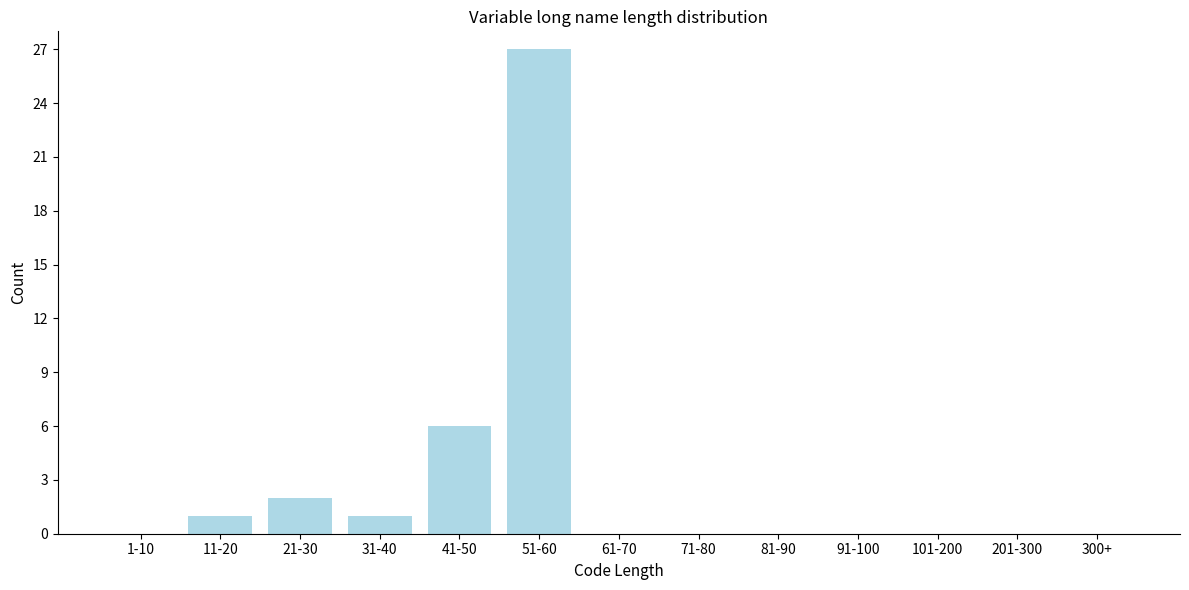

Reading left to right, what are all the values shown in this chart?

1-10=0	11-20=1	21-30=2	31-40=1	41-50=6	51-60=27	61-70=0	71-80=0	81-90=0	91-100=0	101-200=0	201-300=0	300+=0